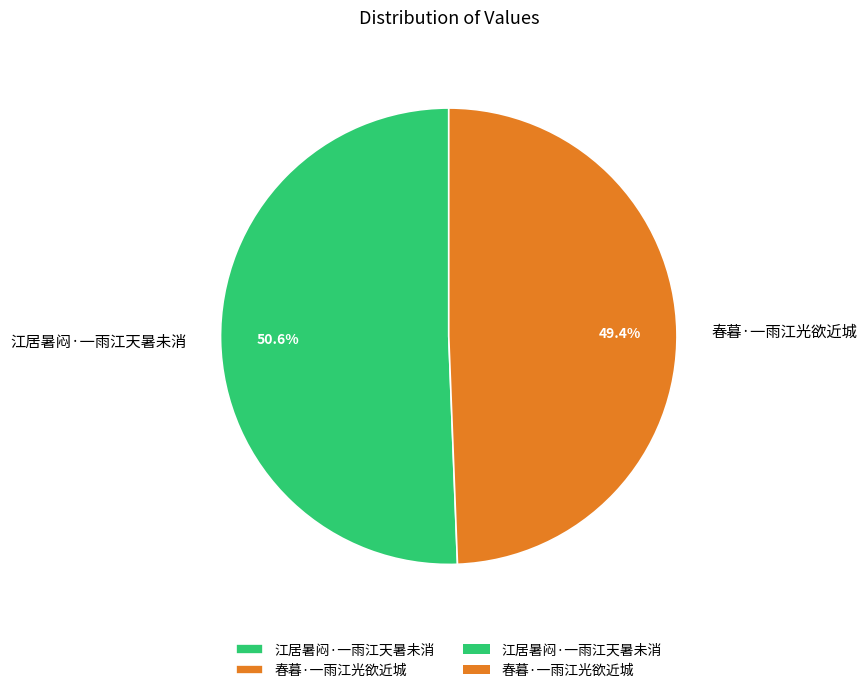

How many segments does this pie chart have?

2